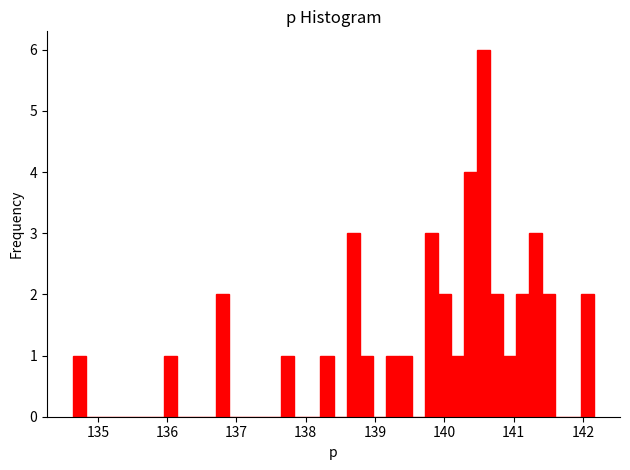

Read against the x-axis, roughly where is the centre of the tallest bar?

140.6